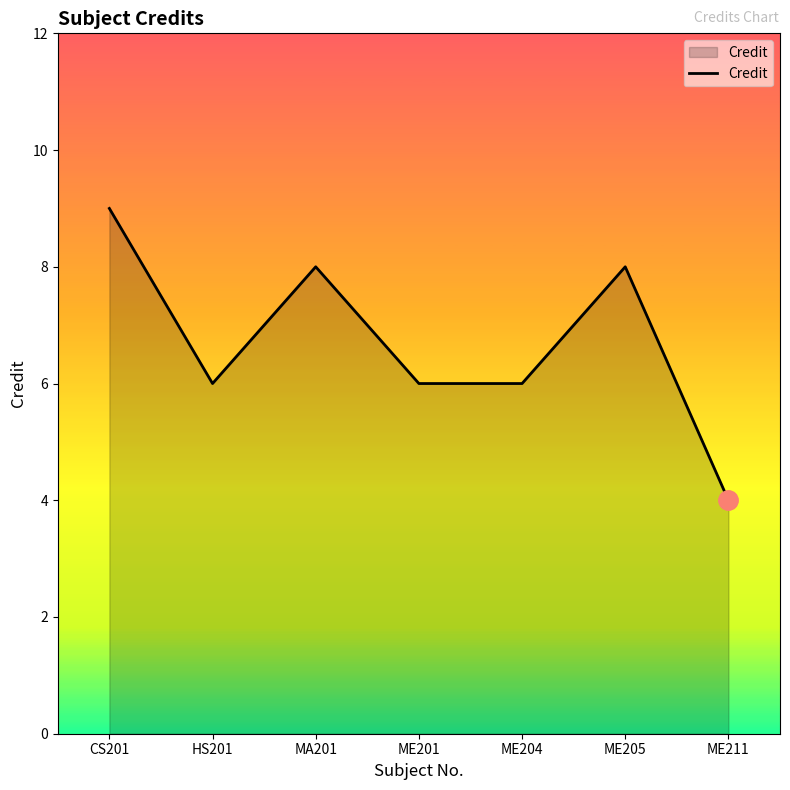

How many lines are shown in the chart?

1